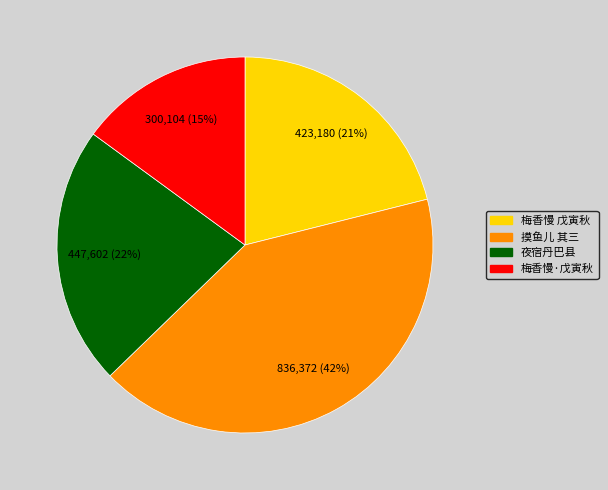

To the nearest percent, what is the average slice percentage?

25%